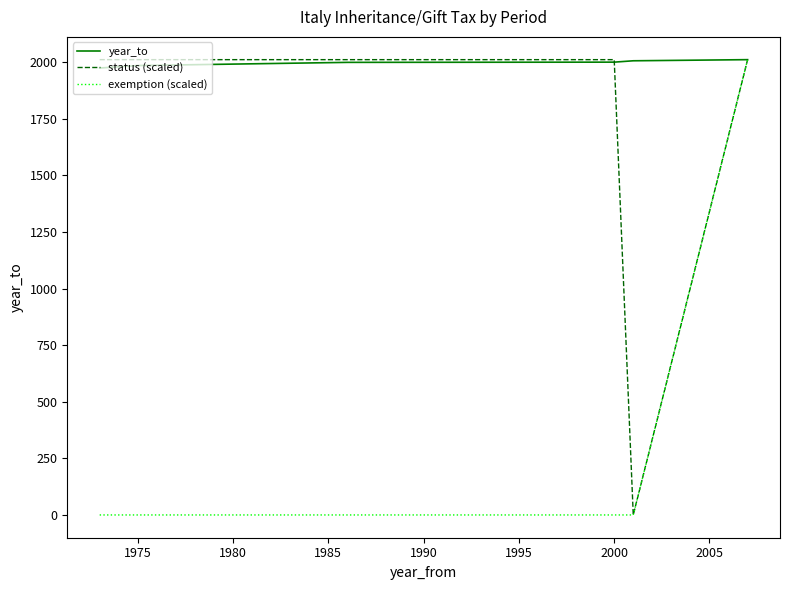

What is the highest value of the year_to series?

2011